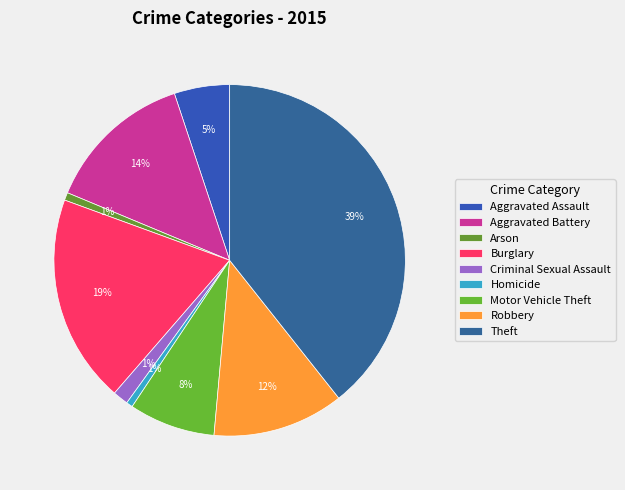

How many segments does this pie chart have?

9